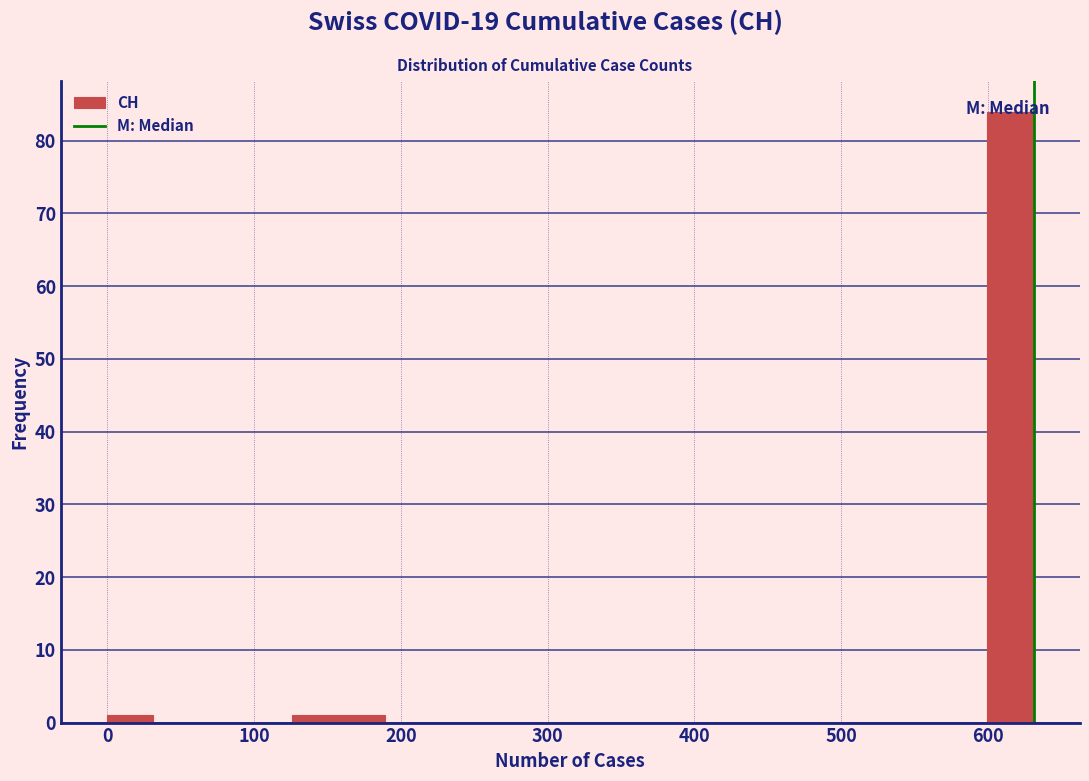

Around what value on the x-axis is the tallest bar? Give the approximate position of its centre, as read against the axis.

620